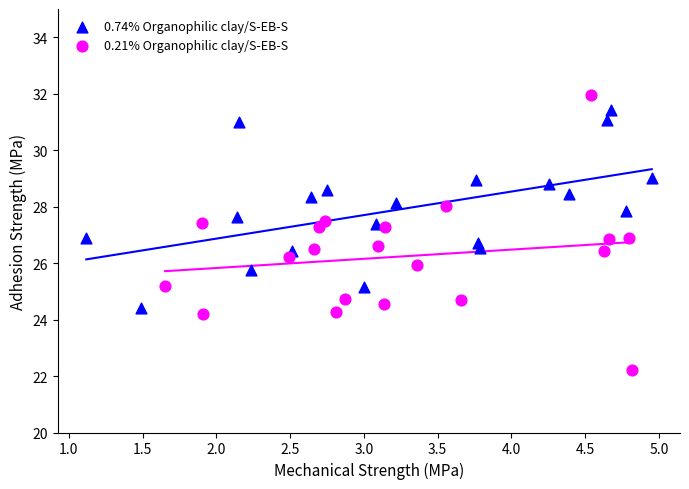

Which series contains the highest Y value?

0.21% Organophilic clay/S-EB-S